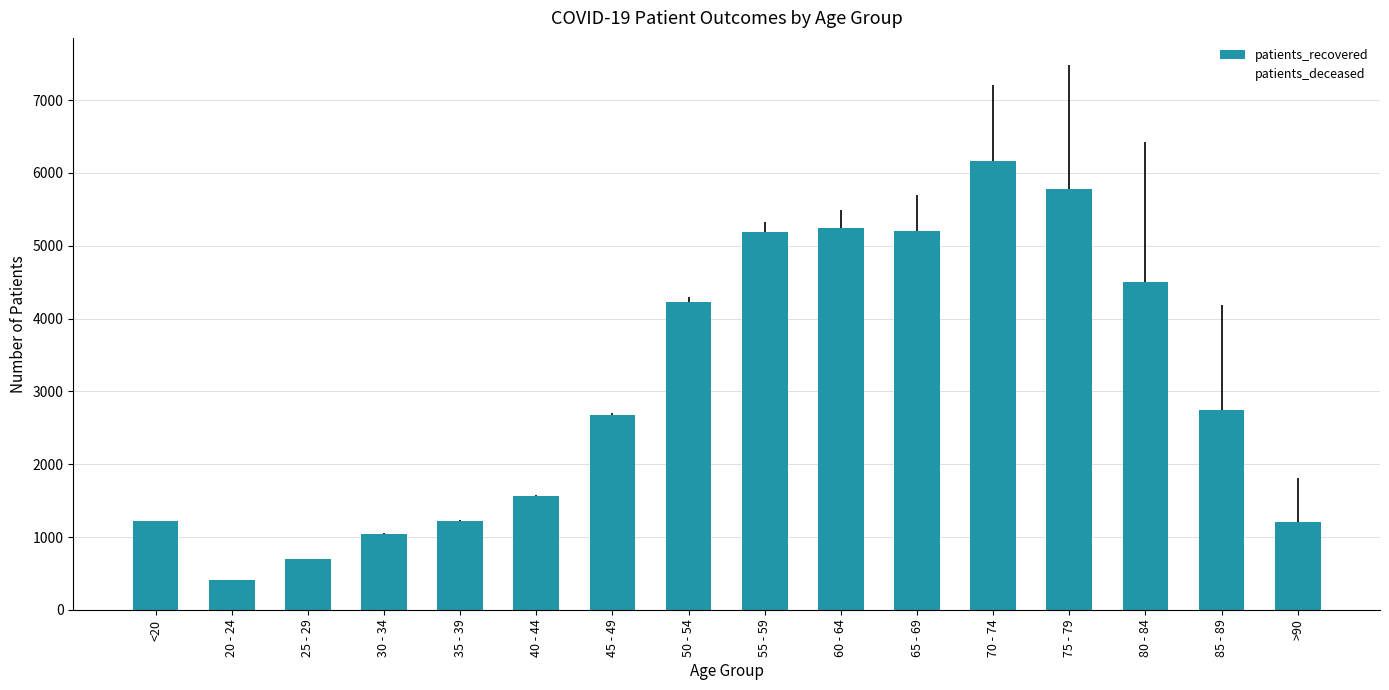

What is the ratio of the value at 65 - 69 to the value at 45 - 49?

1.9